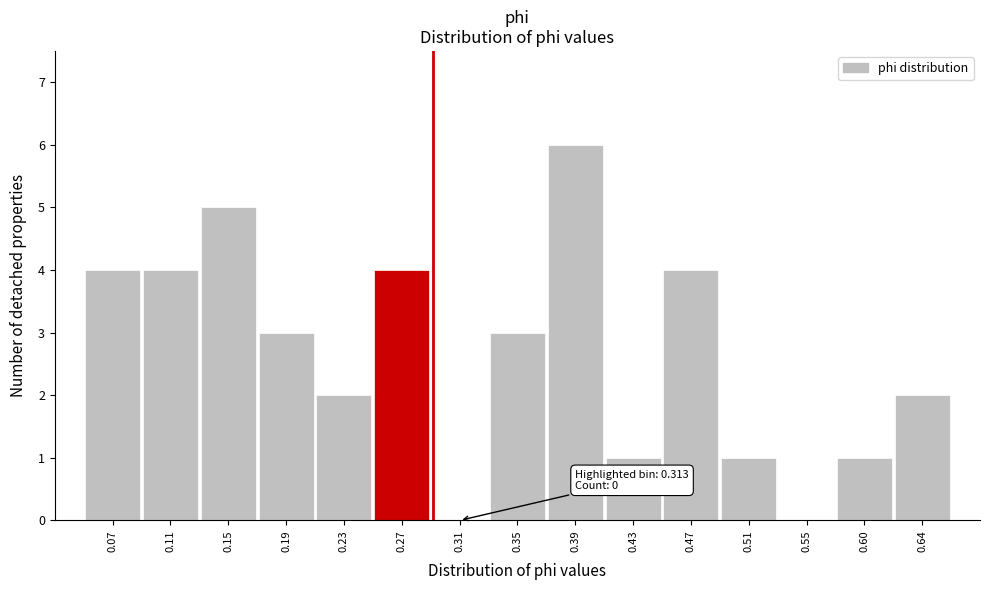

Over which range of the x-axis is the bar tallest?

0.375 to 0.415